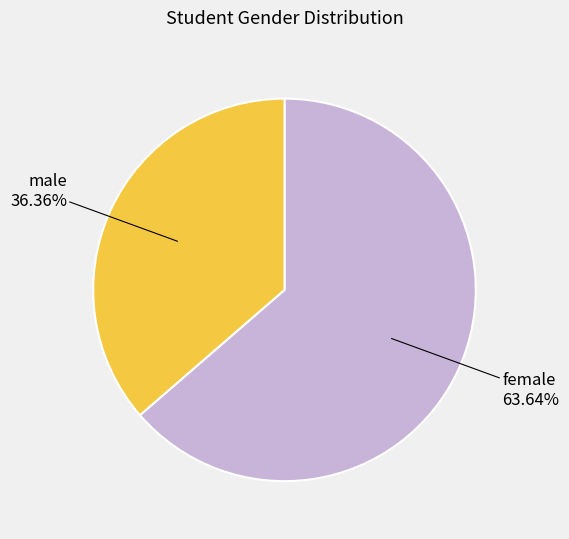

How many slices are in this pie chart?

2